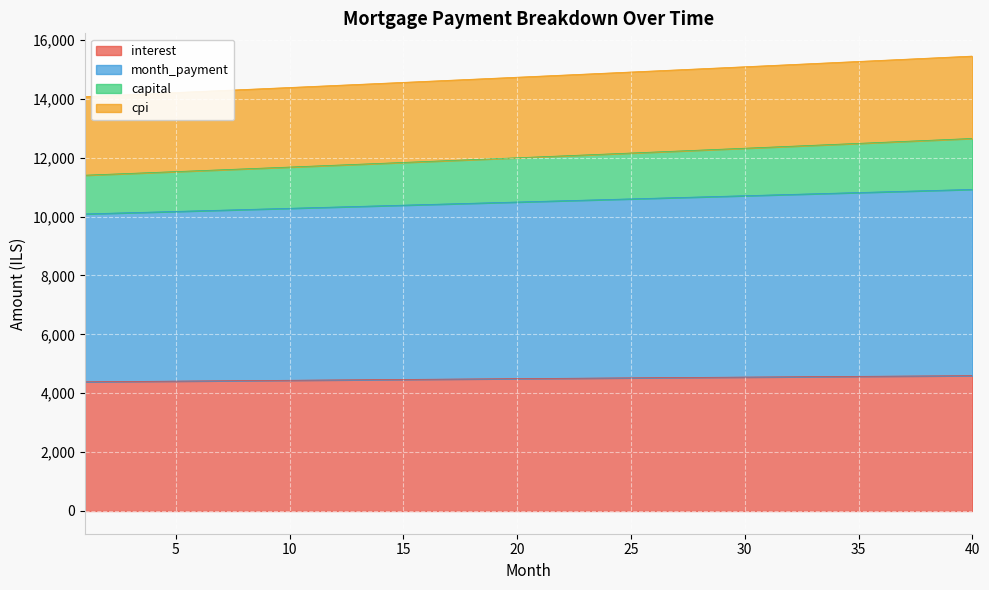

What is the highest value of the interest series?

4595.9